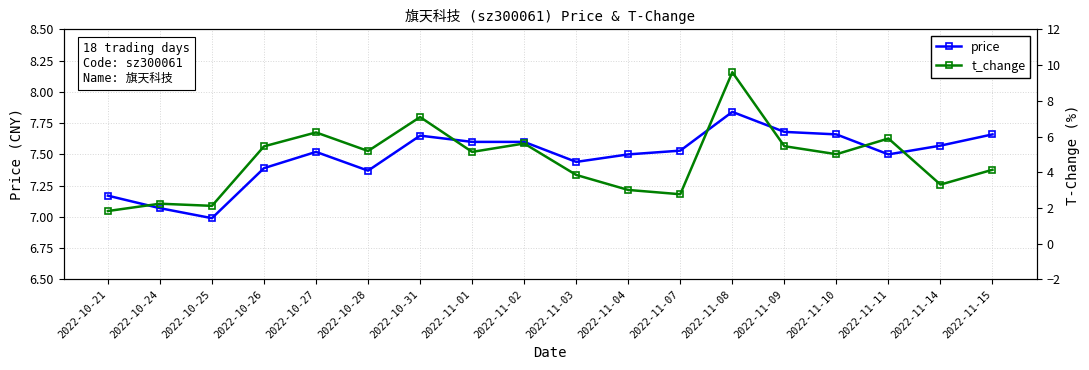

How many values in the t_change series are below 5?

8